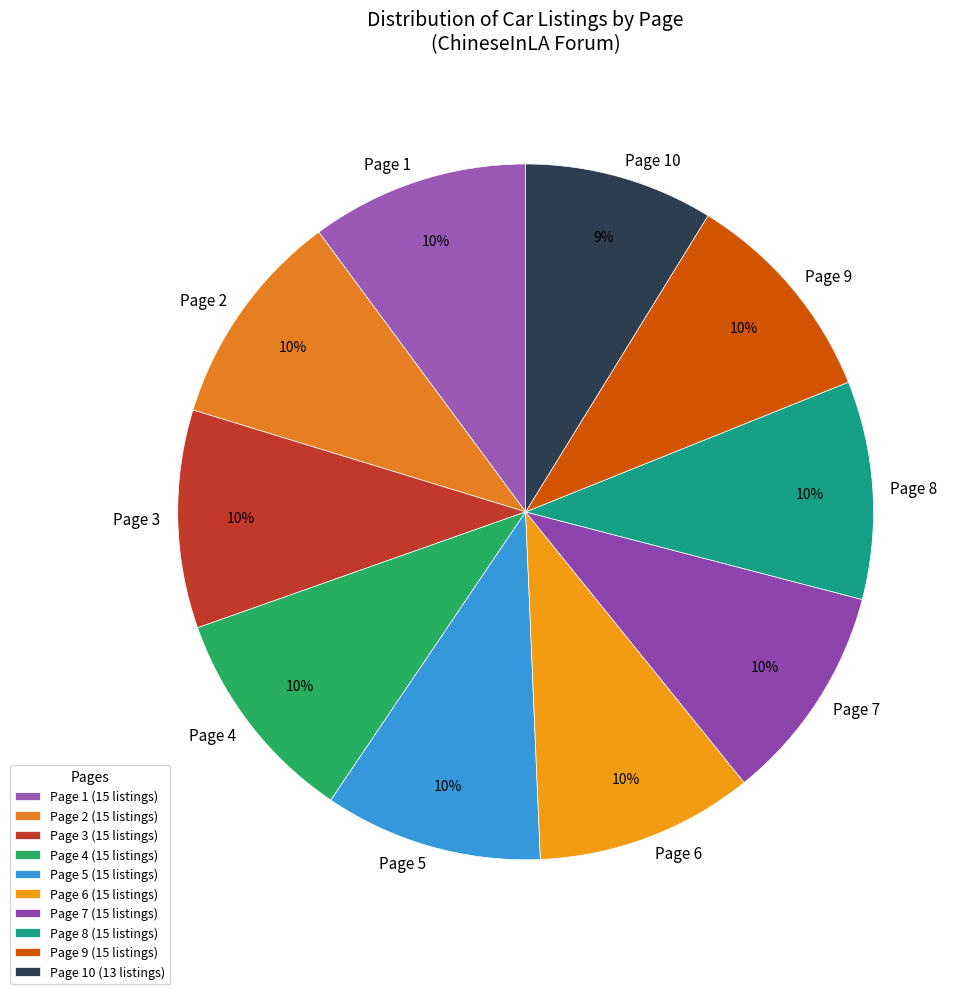

Combined, do Page 2 and Page 1 account for over 50%?

No